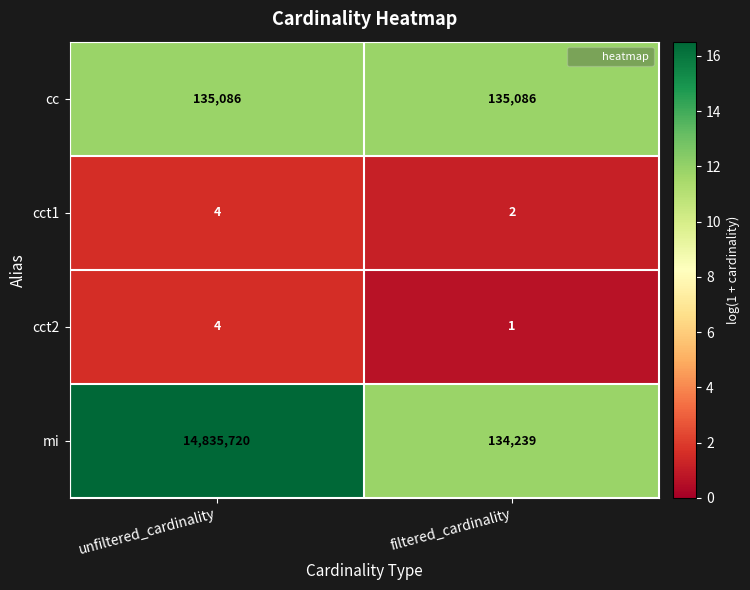

What is the total value across all series at unfiltered_cardinality?

14970814